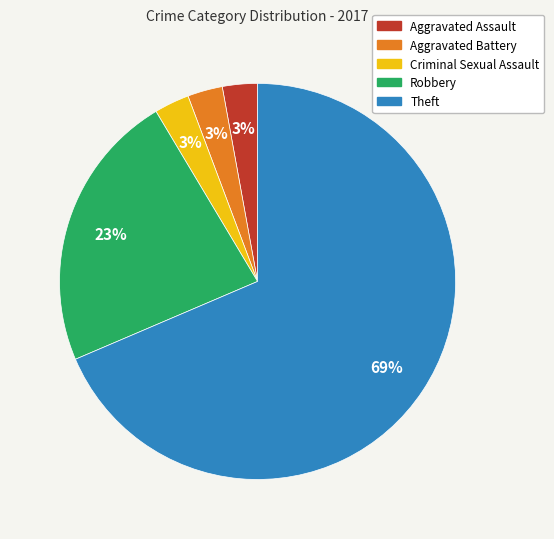

To the nearest percent, what is the average slice percentage?

20%